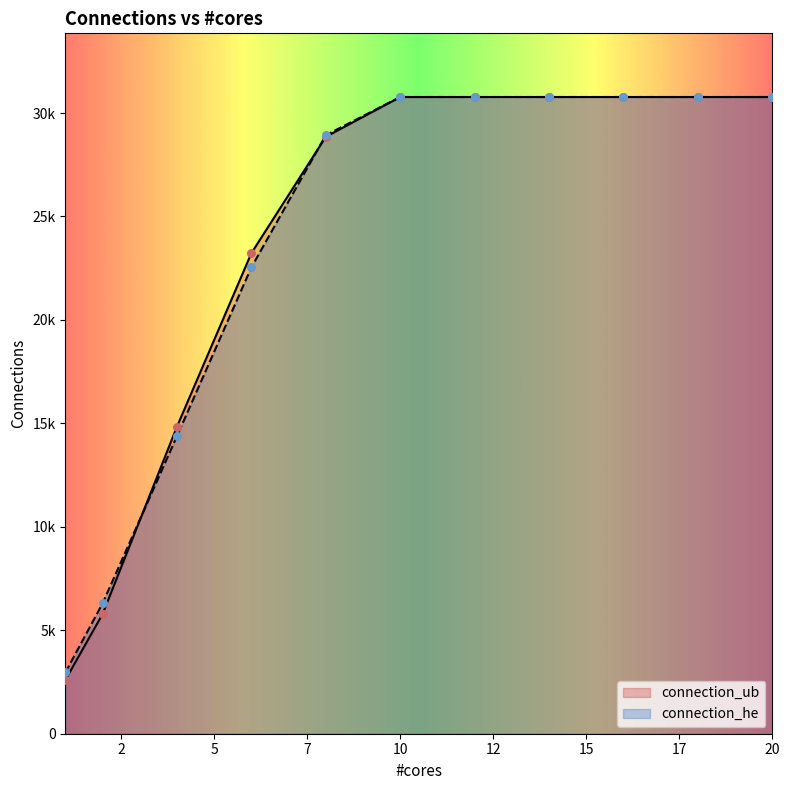

Which series has the largest total across all categories?

connection_ub